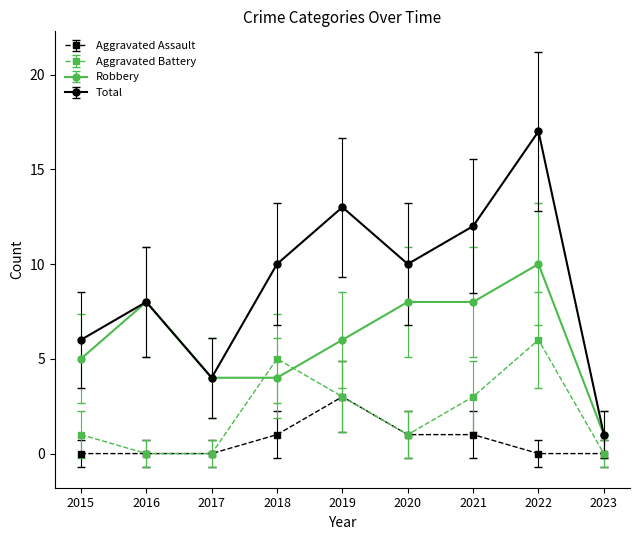

True or false: Aggravated Assault has a value of -1 at 2016.

False